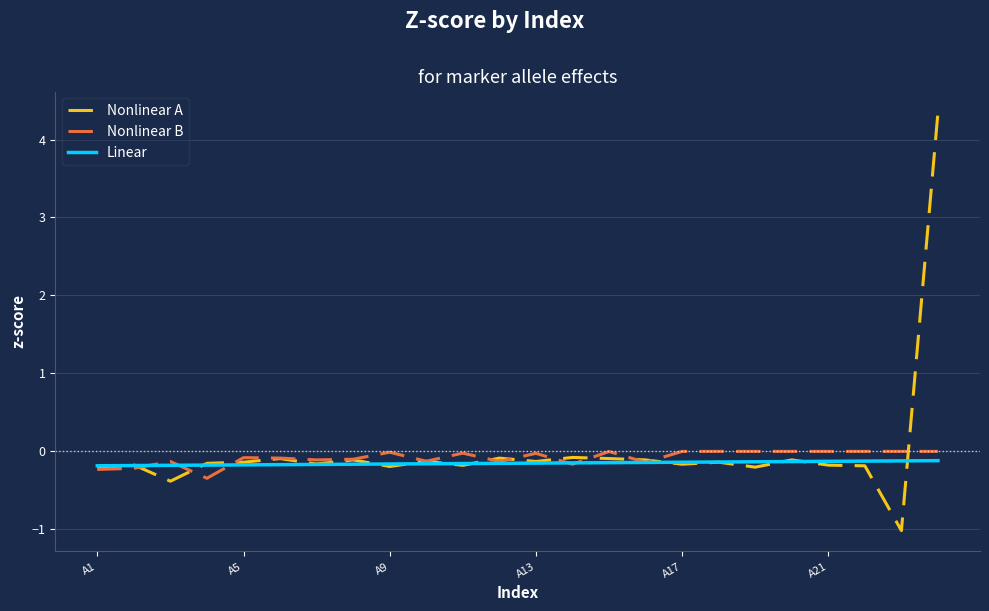

What is the greatest value displayed?

4.3